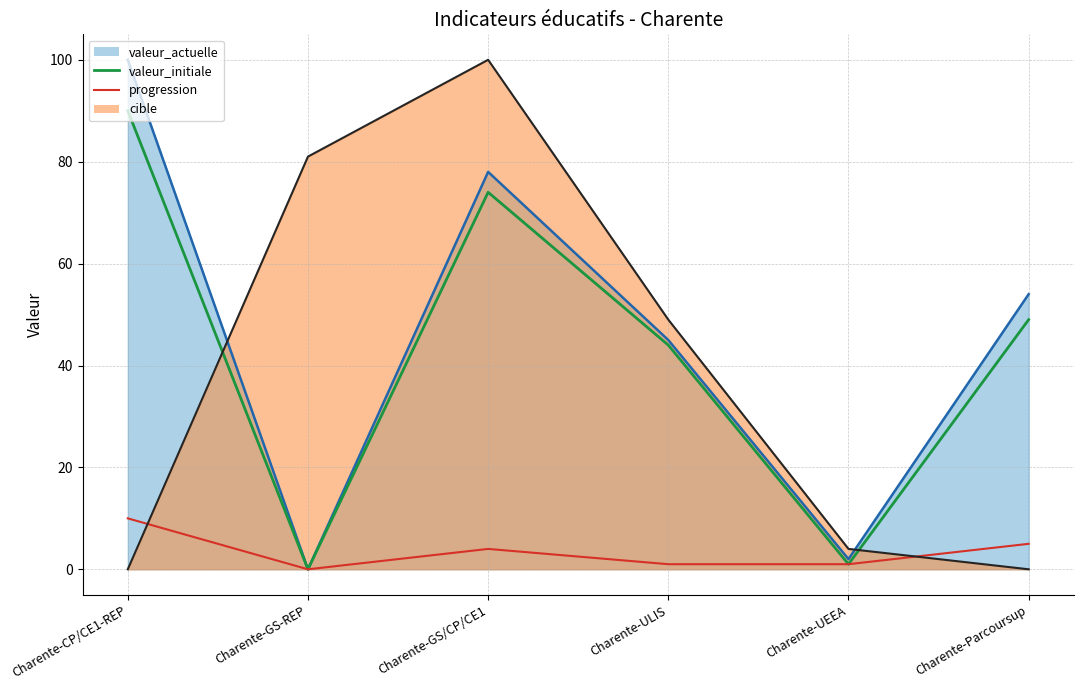

What is the greatest value displayed?

100